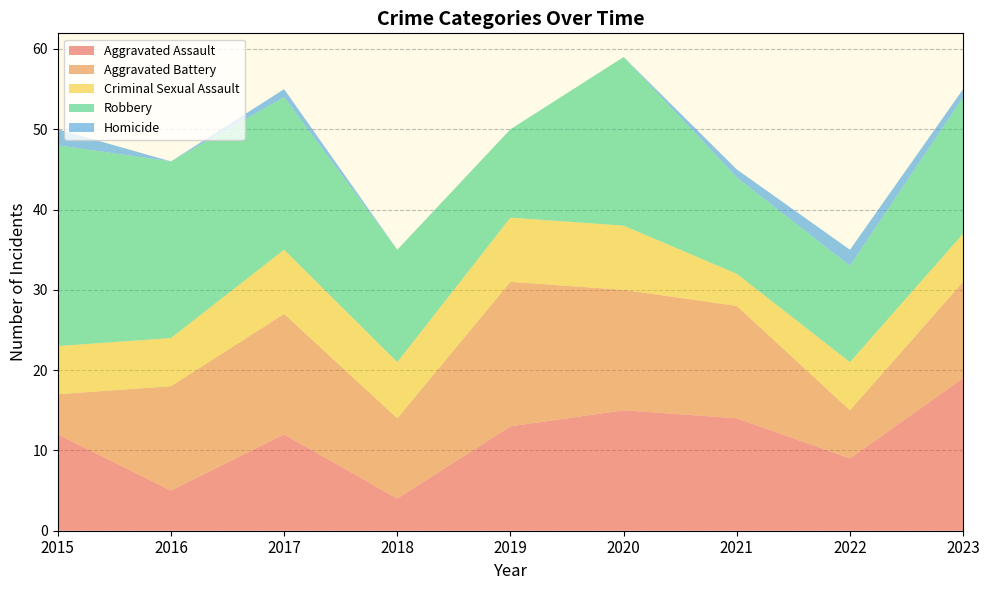

Reading left to right, what are all the values shown in this chart?

Aggravated Assault: 12	5	12	4	13	15	14	9	19
Aggravated Battery: 5	13	15	10	18	15	14	6	12
Criminal Sexual Assault: 6	6	8	7	8	8	4	6	6
Robbery: 25	22	19	14	11	21	12	12	17
Homicide: 2	0	1	0	0	0	1	2	1